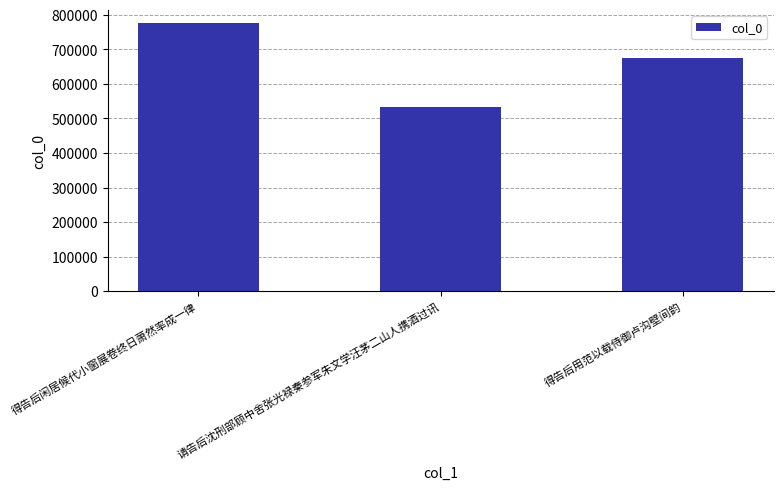

Reading left to right, extract all data points from this chart.

775411	533925	674414